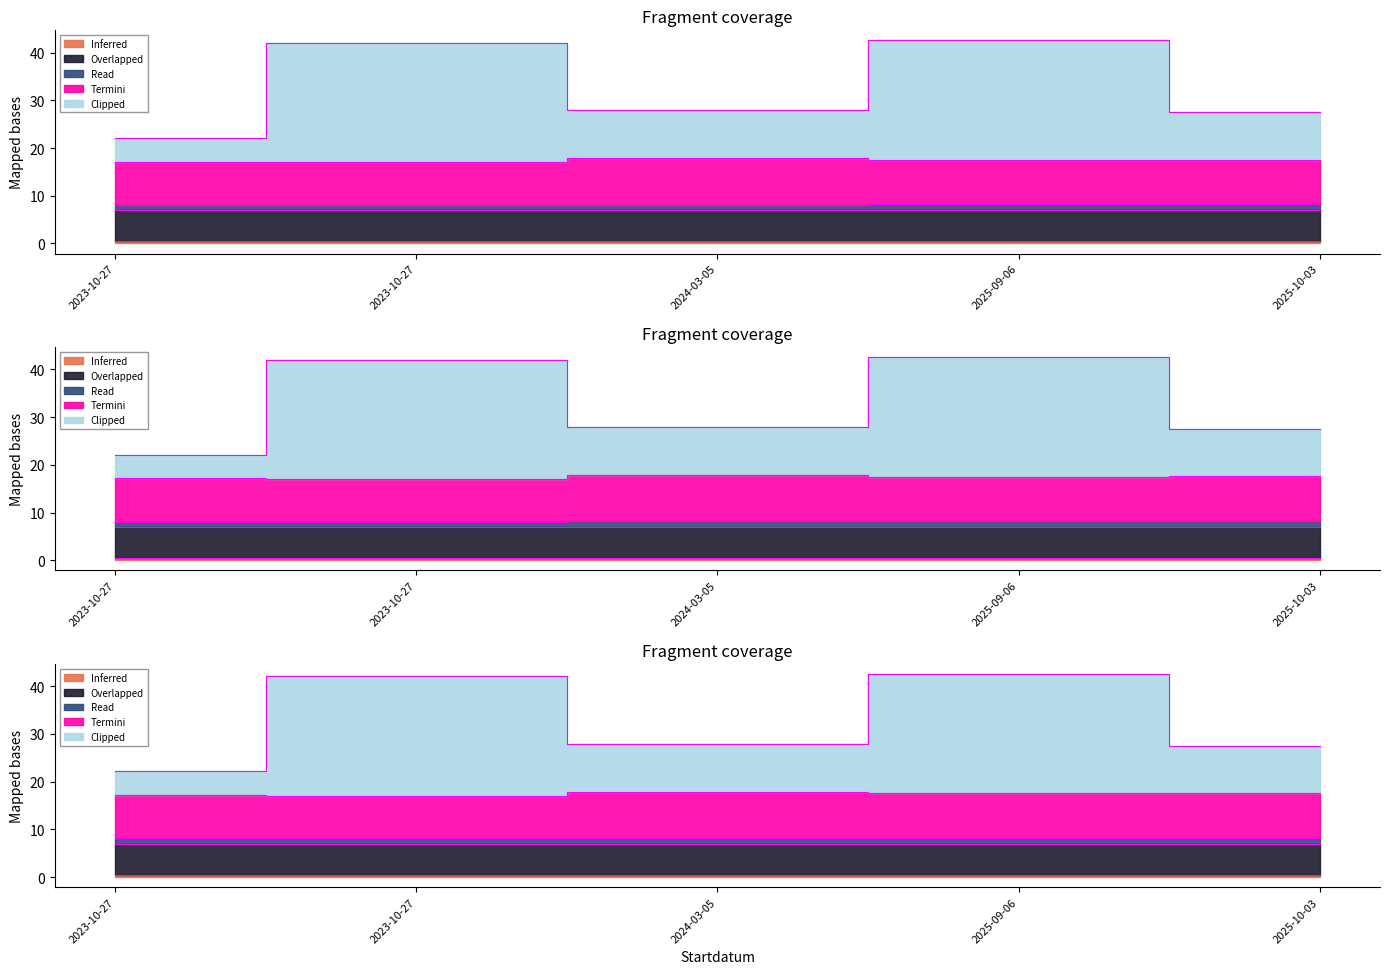

What is the label of the 2nd point from the left?

2023-10-27